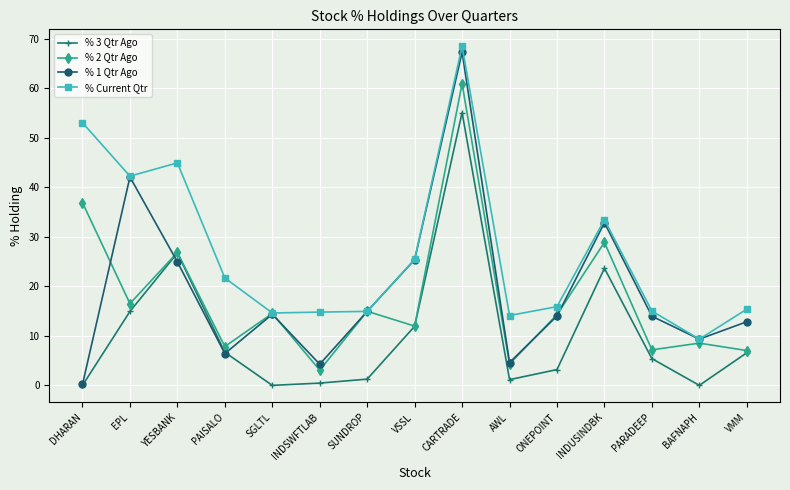

At which label does % 3 Qtr Ago reach its peak?

CARTRADE